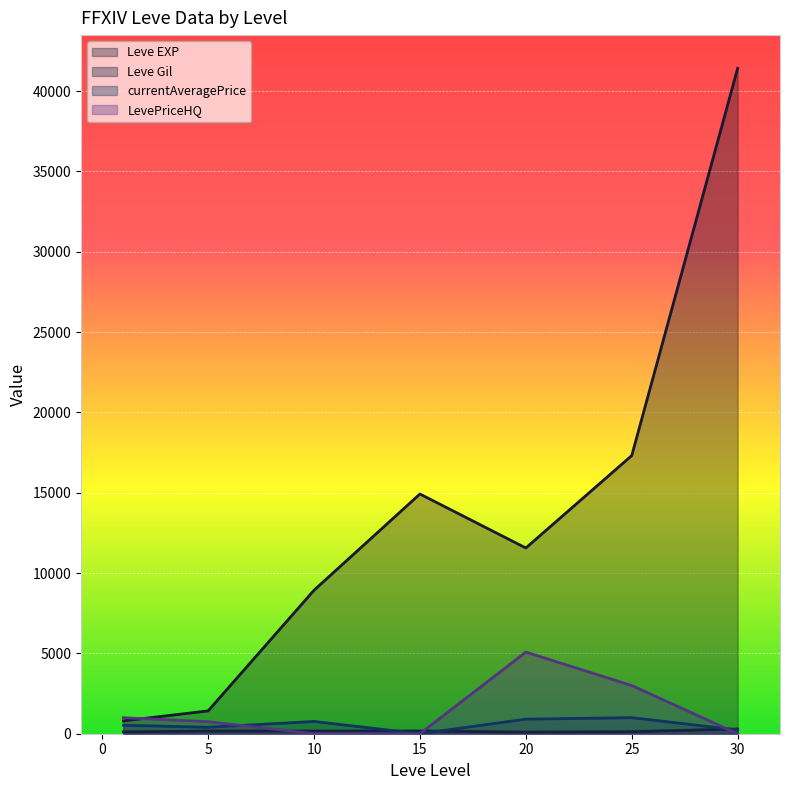

What are all the series names shown in the legend?

Leve EXP, Leve Gil, currentAveragePrice, LevePriceHQ